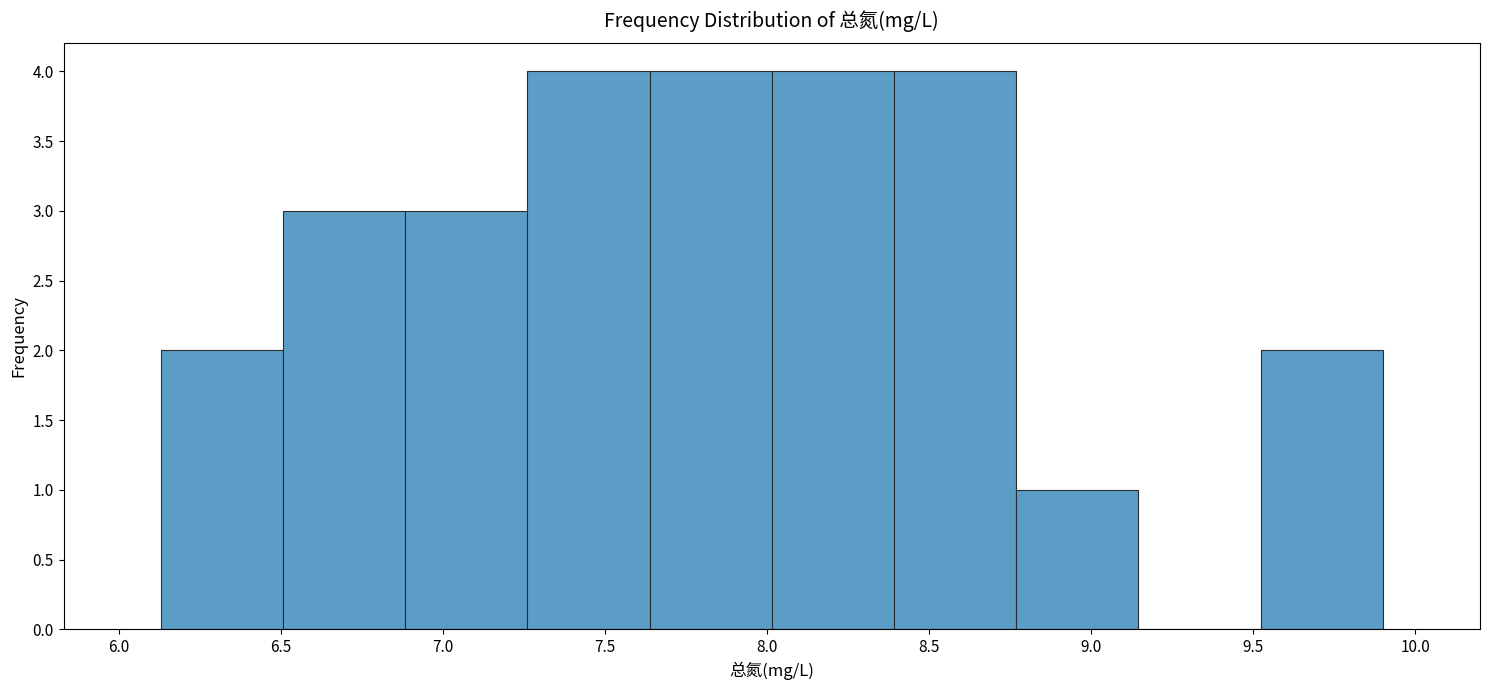

Reading left to right, list every bar in this chart as the range it spans on the x-axis followed by its height. Neither the bar edges nor the heights are printed on the chart, so give them approximately, as read against the axes.

6.15 to 6.50: 2
6.50 to 6.90: 3
6.90 to 7.25: 3
7.25 to 7.65: 4
7.65 to 8.00: 4
8.00 to 8.40: 4
8.40 to 8.75: 4
8.75 to 9.15: 1
9.15 to 9.50: 0
9.50 to 9.90: 2